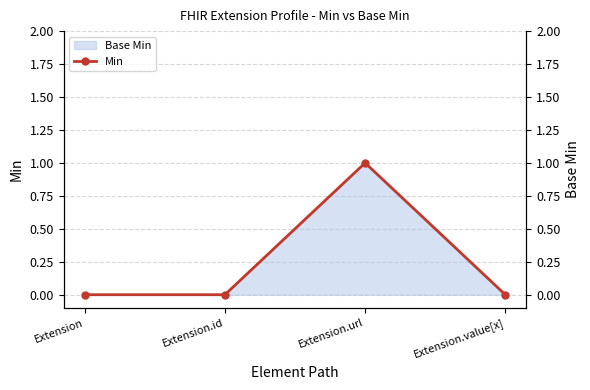

Does the chart have visible grid lines?

Yes